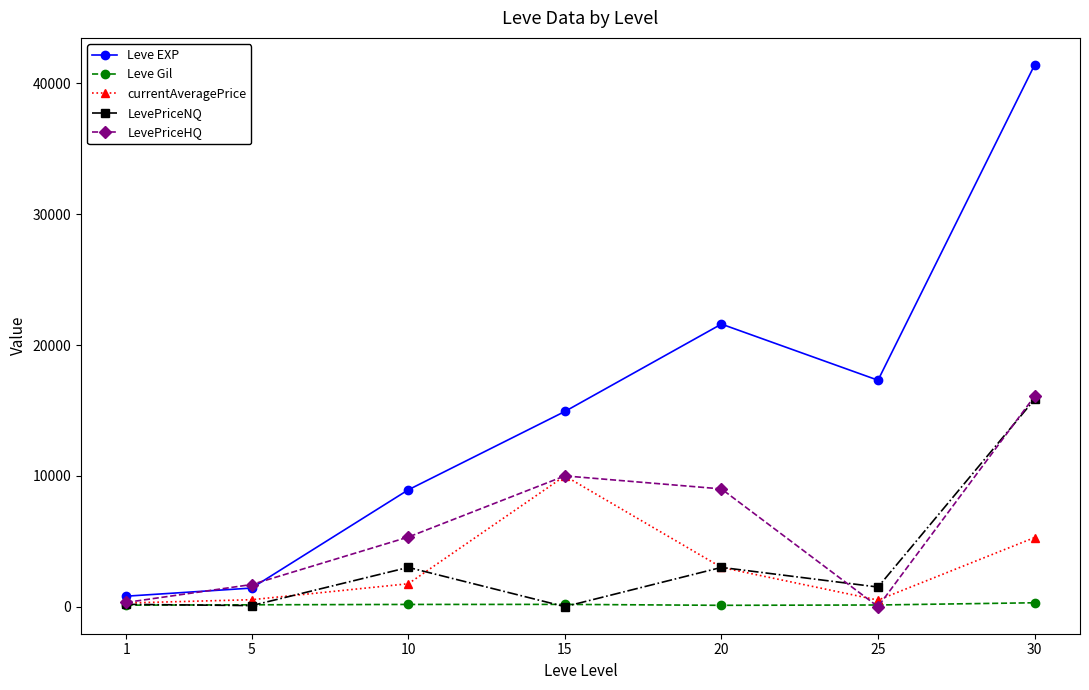

True or false: LevePriceHQ has more than 0 interior local peaks.

True